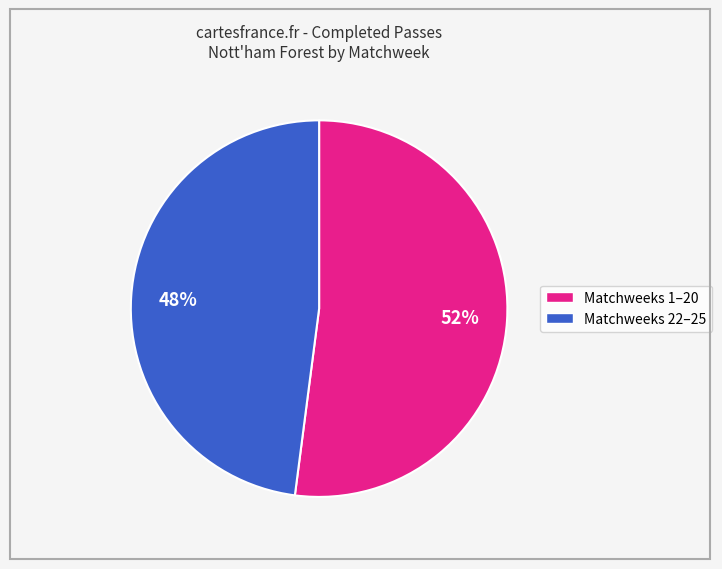

Is there a majority slice in this chart?

Yes